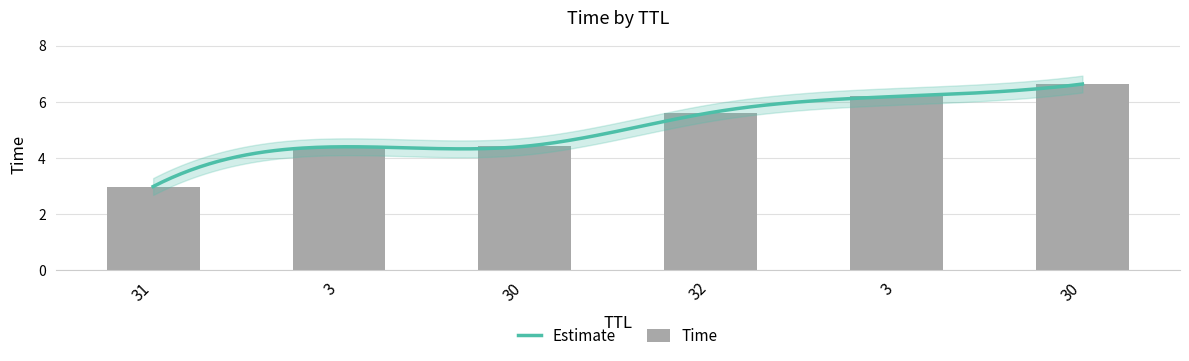

Between 3 and 31, which is larger?

3